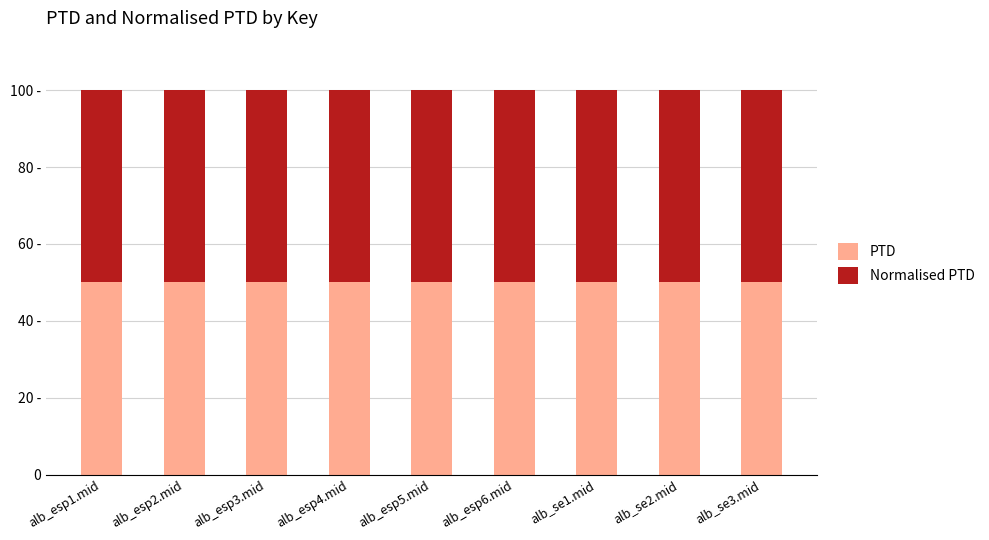

The Normalised PTD series shows 12311.6 at alb_esp1.mid. True or false?

False